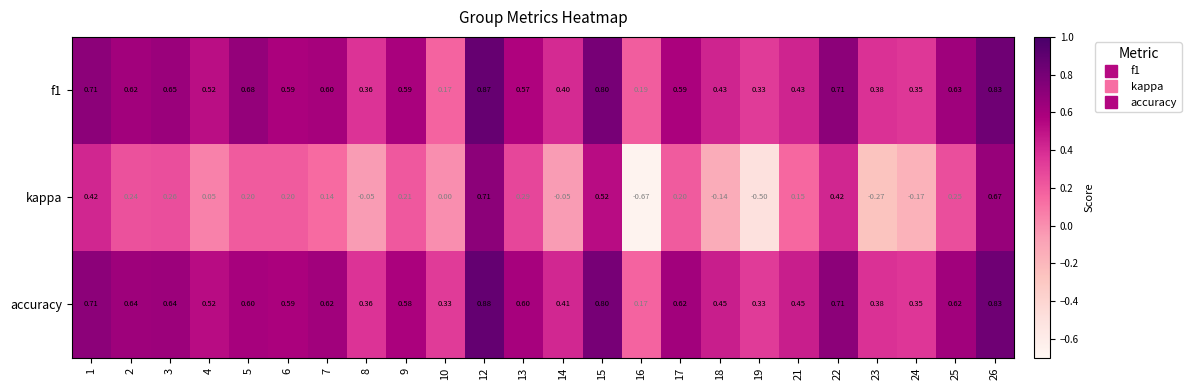

Between 7 and 18, which series saw the biggest shift?

kappa